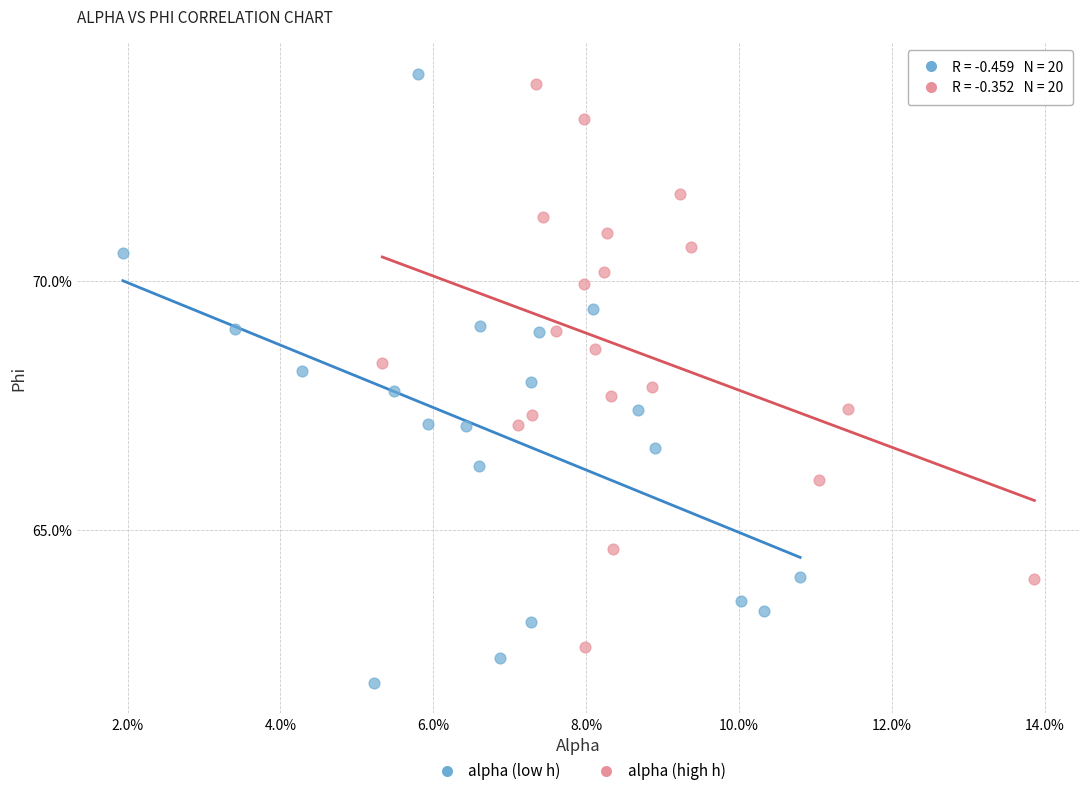

Which series has the widest spread of Y values?

alpha (low h)